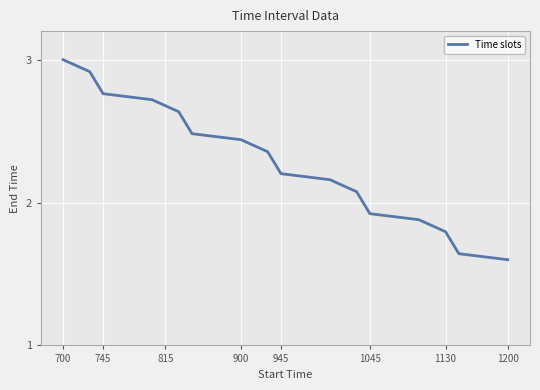

Where does the data first go above 2?

700